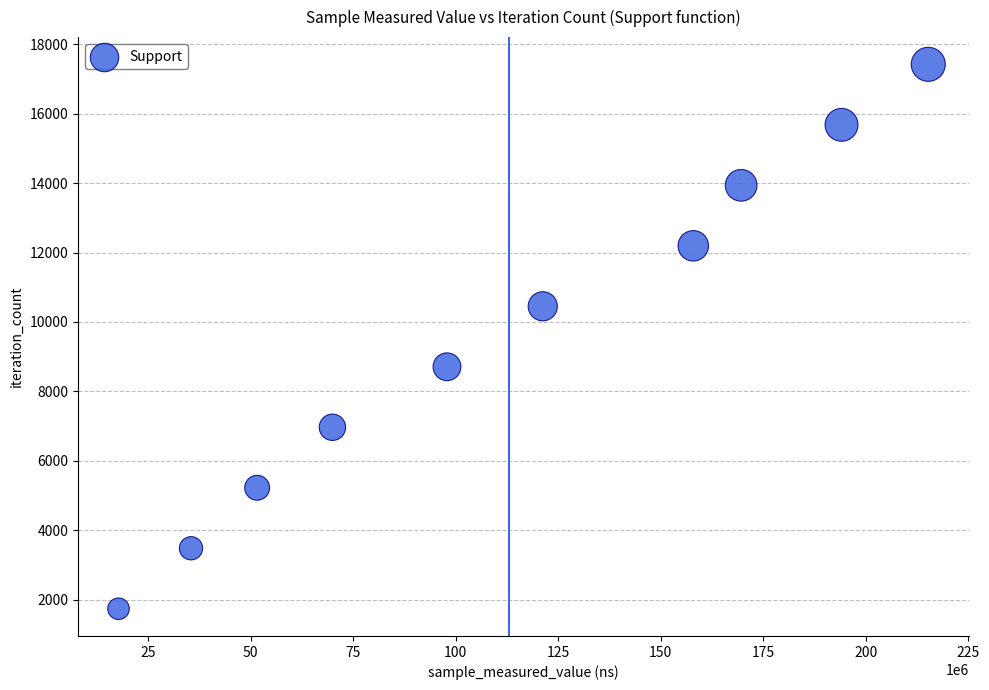

What is the average Y value?

9581